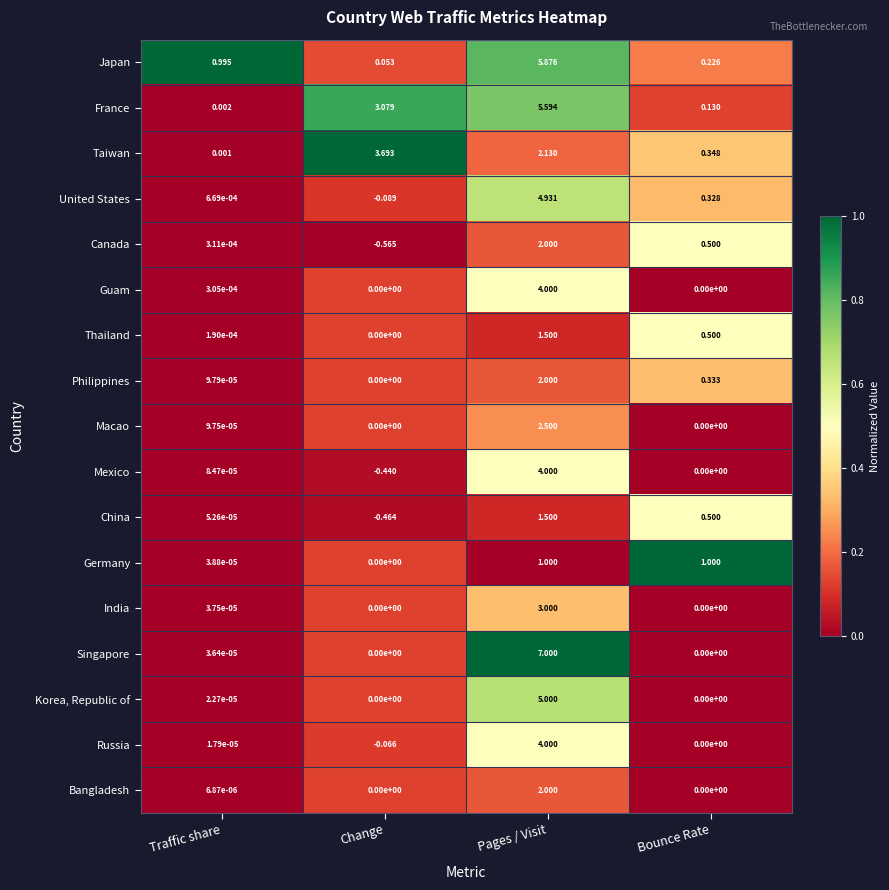

At which category is the sum across all series the highest?

Pages / Visit